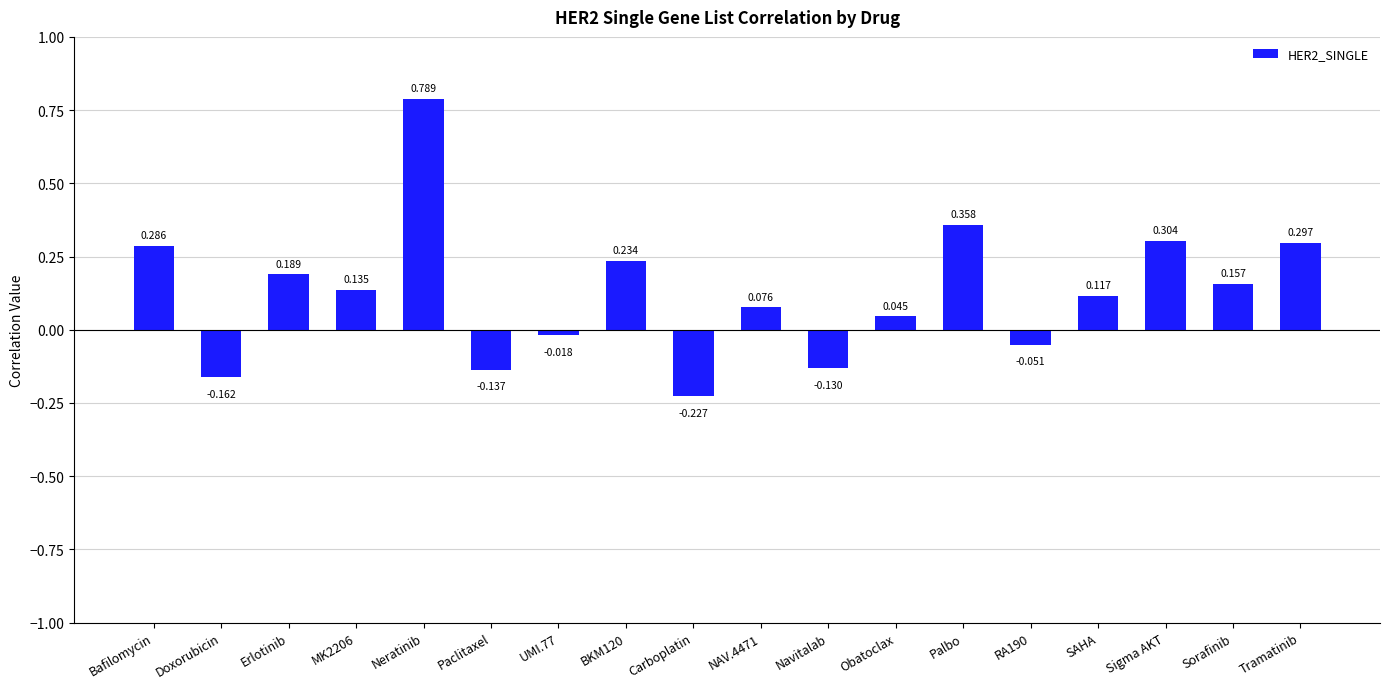

List the labels in order of value, smallest first.

Carboplatin, Doxorubicin, Paclitaxel, Navitalab, RA190, UMI.77, Obatoclax, NAV.4471, SAHA, MK2206, Sorafinib, Erlotinib, BKM120, Bafilomycin, Tramatinib, Sigma AKT, Palbo, Neratinib